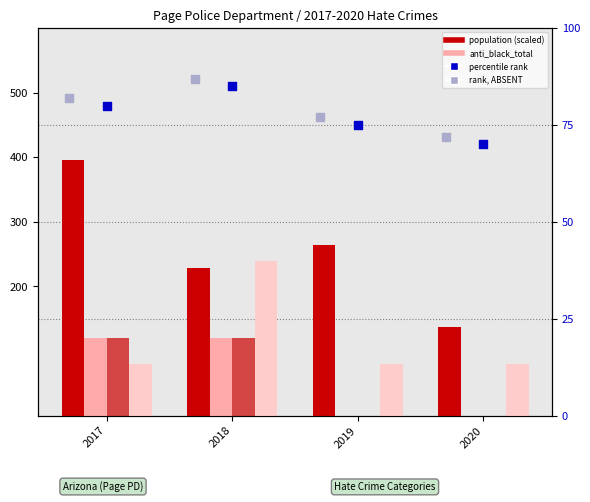

What is the total value across all series at 2017?

878